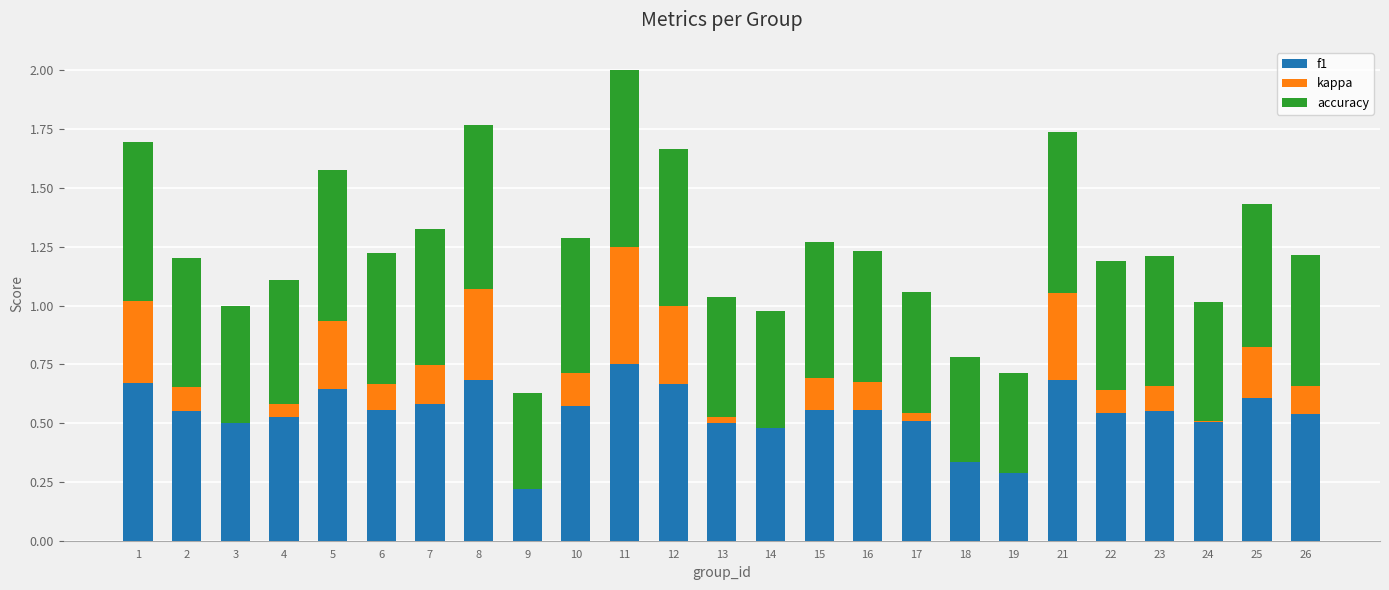

The value of kappa at 5 is 0.3. True or false?

True